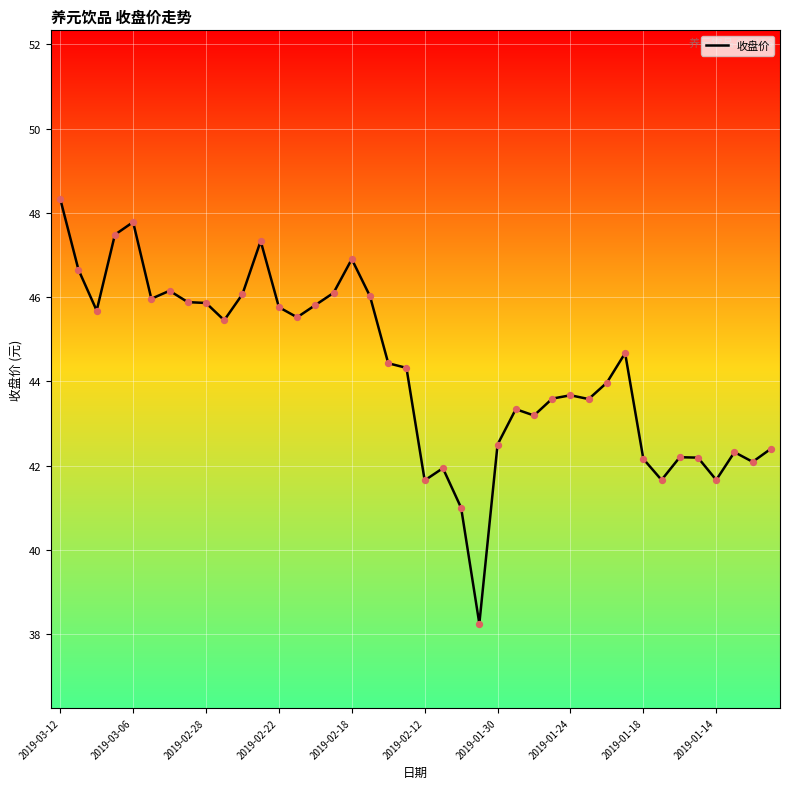

What is the difference between the maximum and minimum values?

10.1